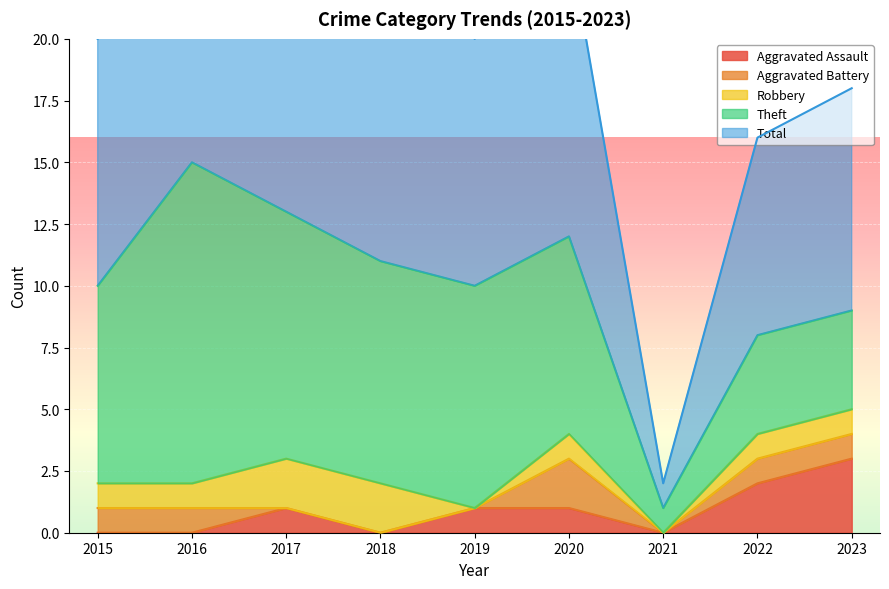

At which category does the chart reach its peak across all series?

2016